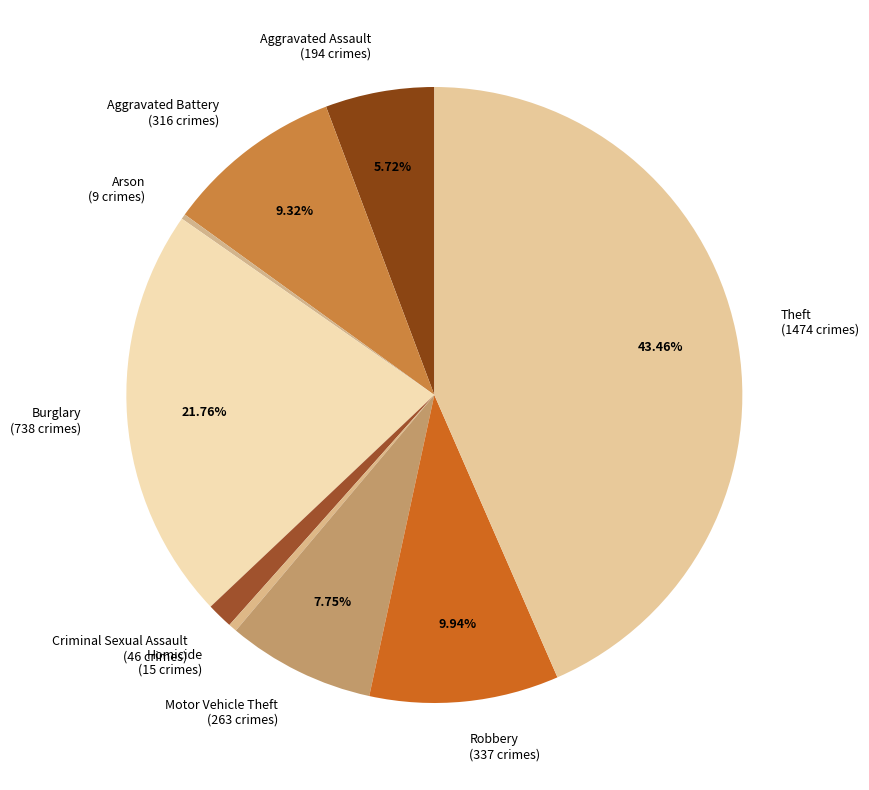

Does Burglary account for over 50% of the chart?

No